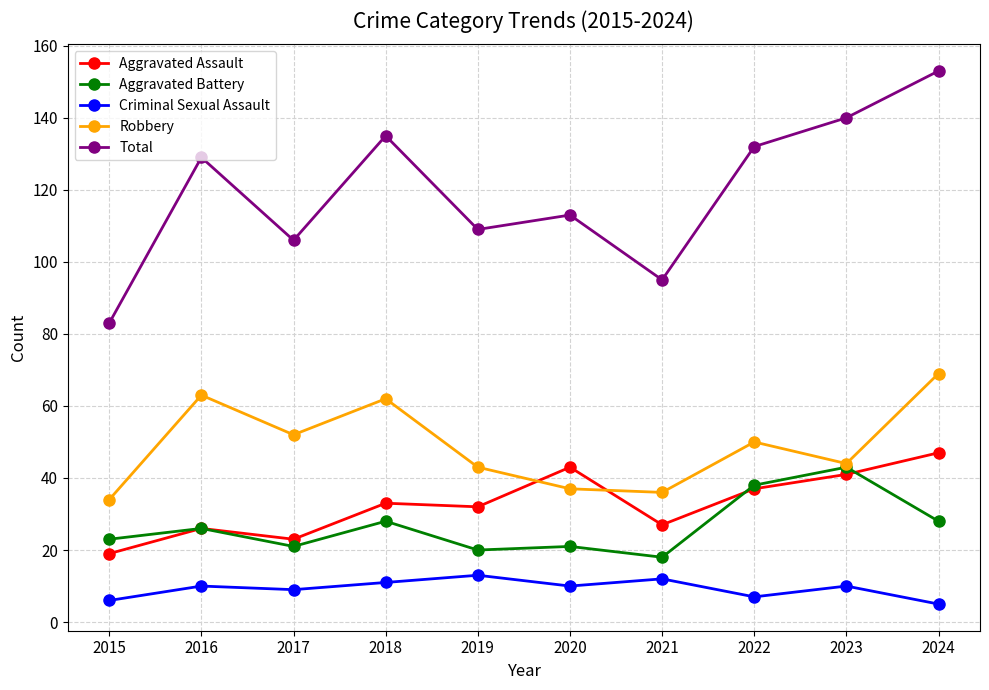

At how many categories does at least one series exceed 59?

10